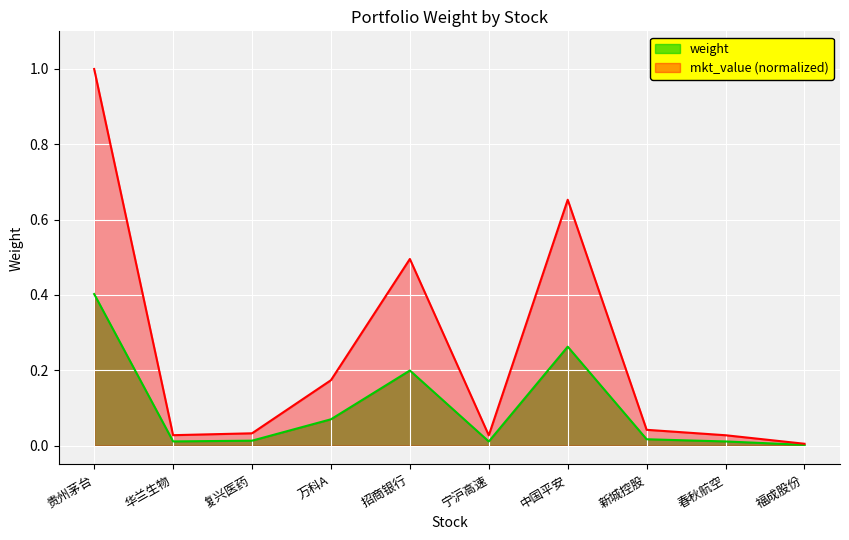

Which label corresponds to the largest value in the chart?

贵州茅台